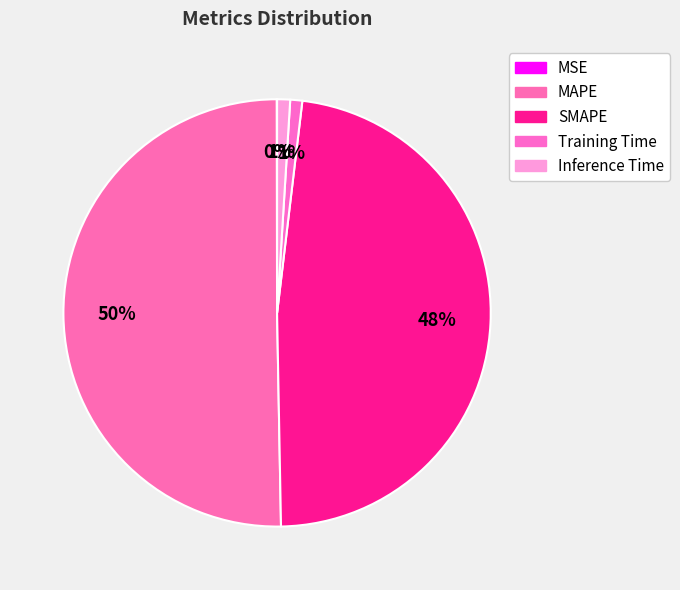

Is there a majority slice in this chart?

Yes